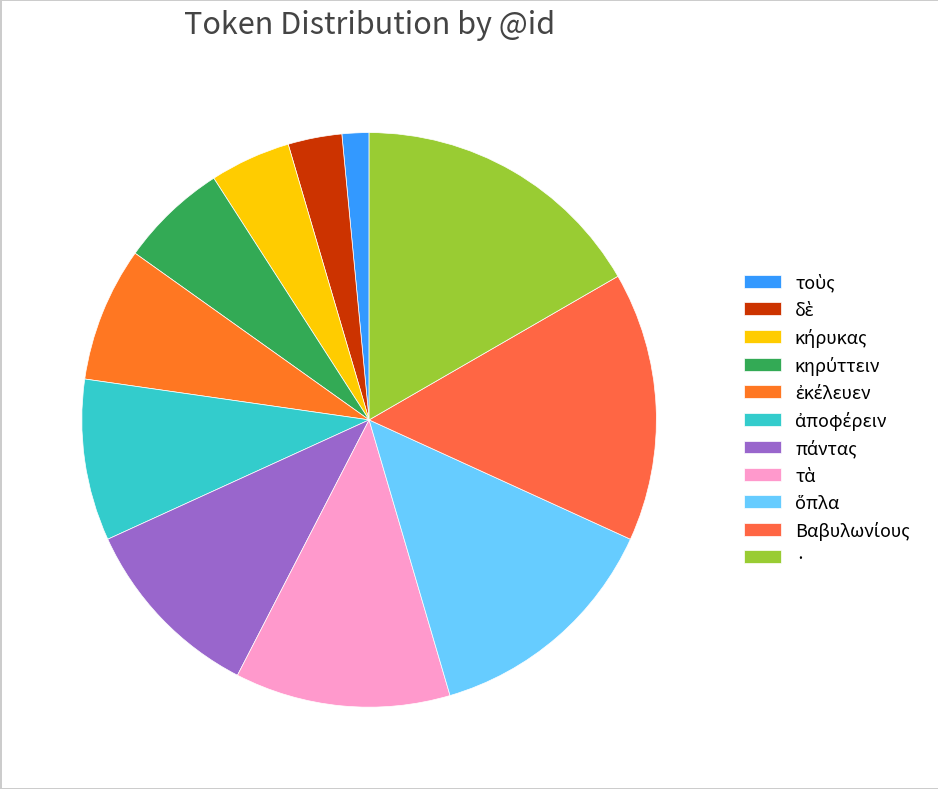

To the nearest percent, what is the average slice percentage?

9%